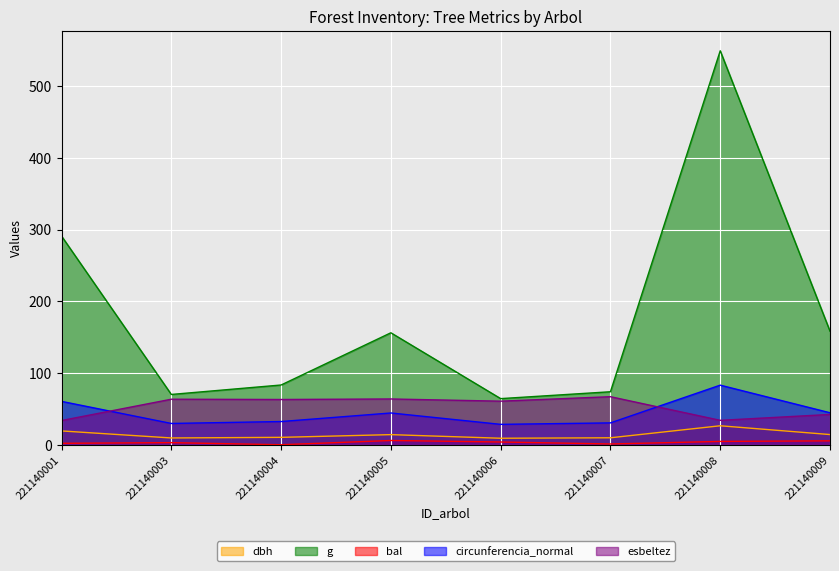

What is the greatest value displayed?

549.5